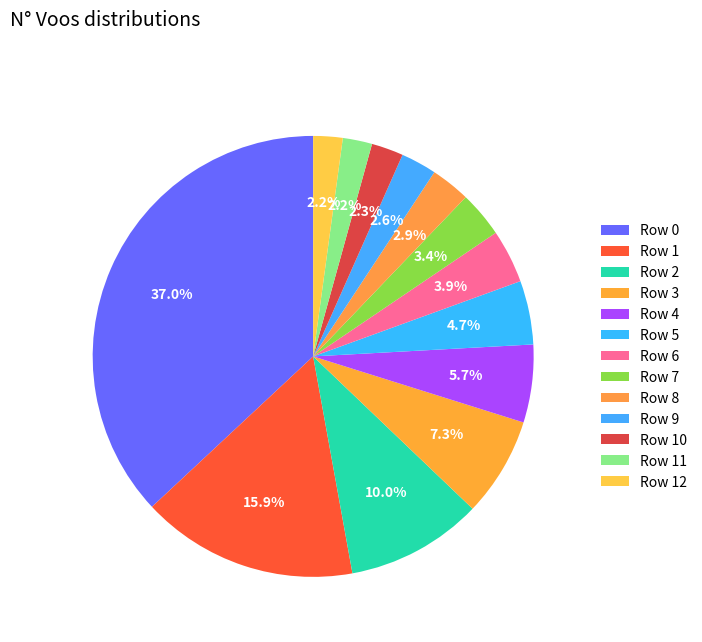

How many slices are in this pie chart?

13